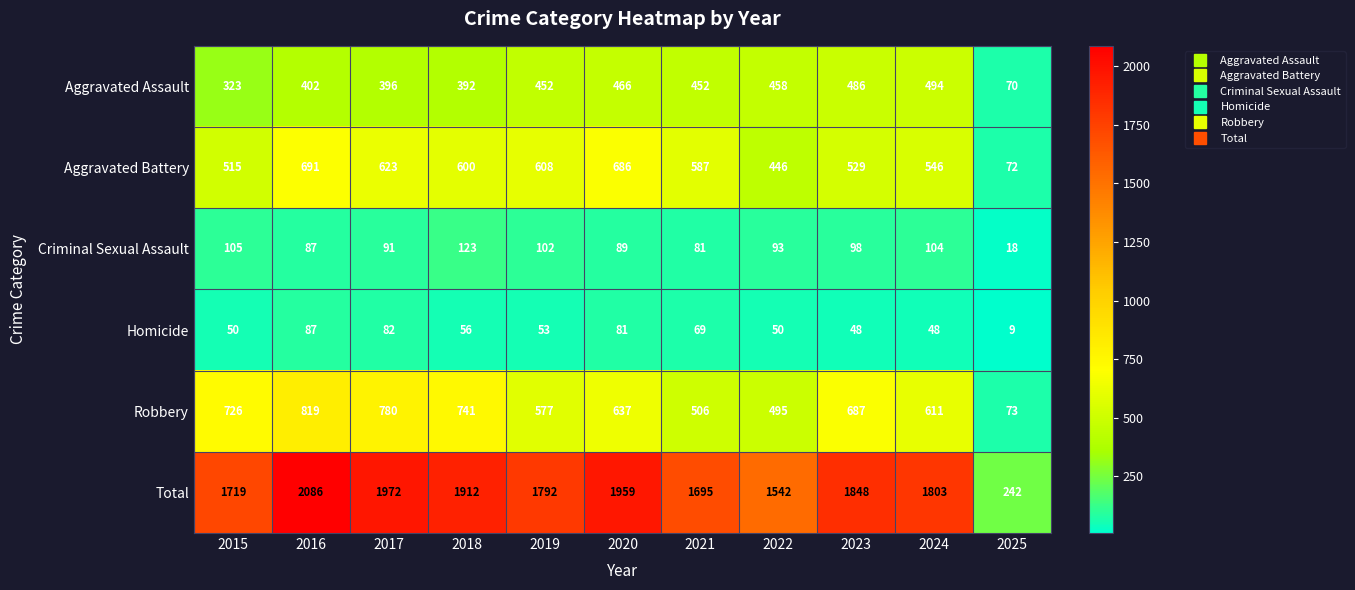

True or false: Aggravated Assault has a value of 392 at 2018.

True